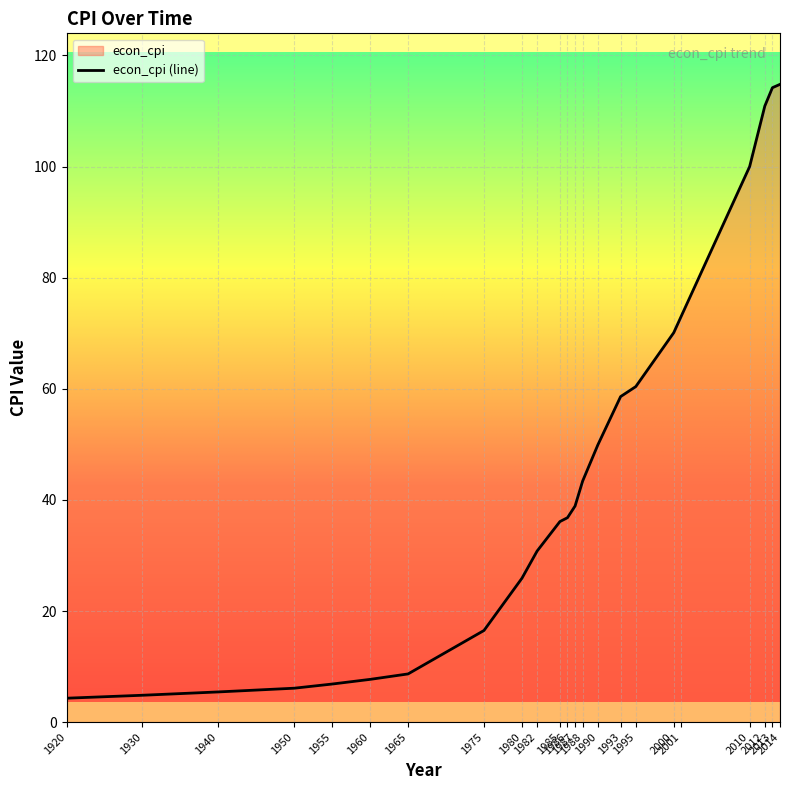

How many distinct data groups are displayed?

1